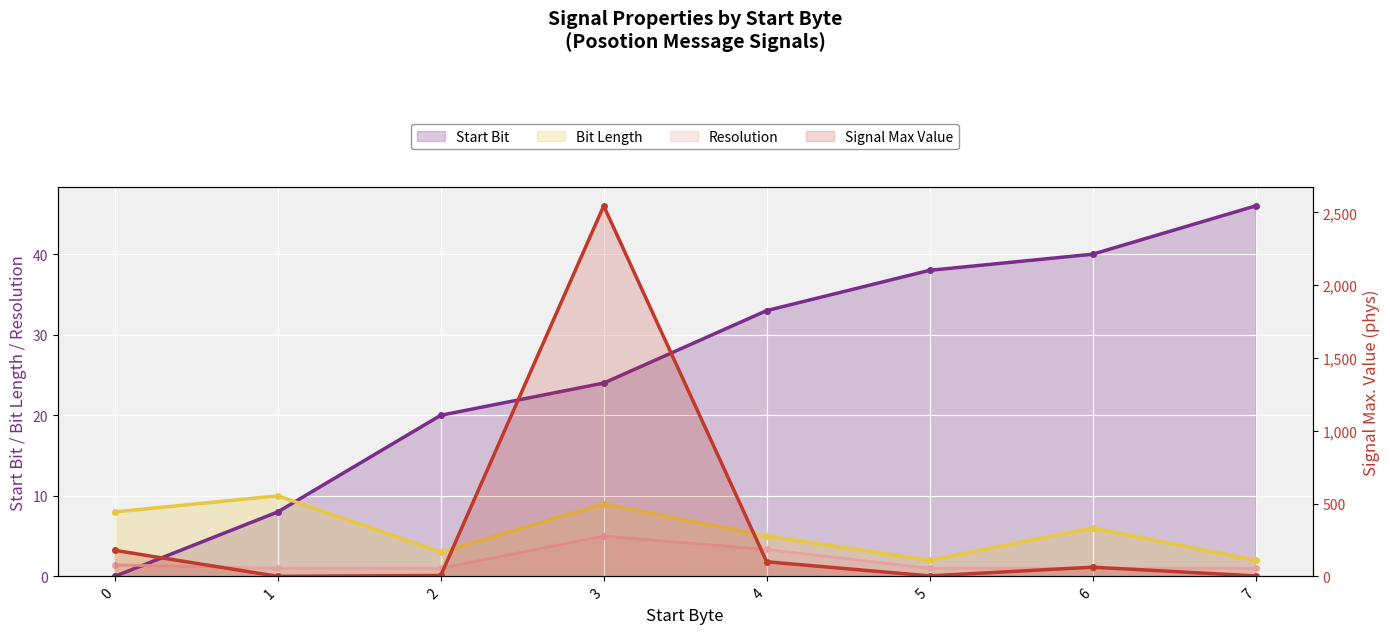

The value of Resolution at 5 is 1.0. True or false?

True